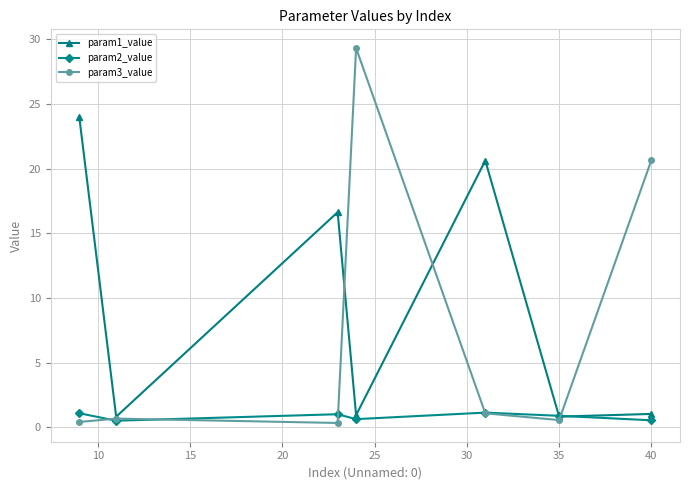

What is the lowest value of the param2_value series?

0.5